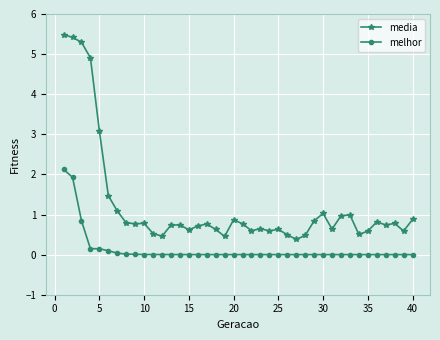

Which series has the widest spread of values?

media